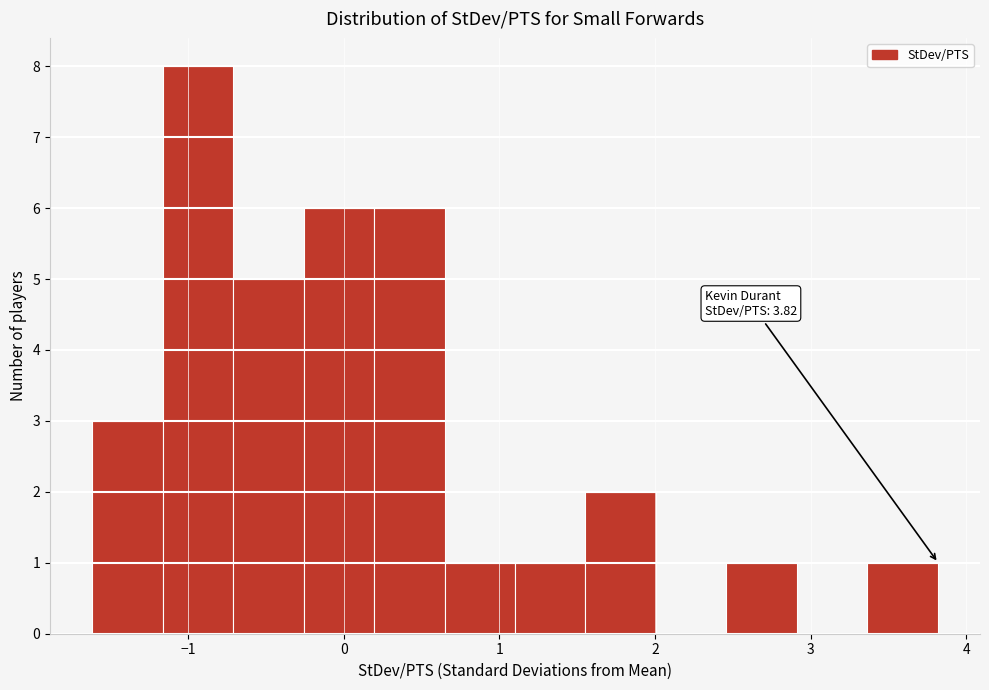

Over which range of the x-axis is the bar tallest?

-1.2 to -0.7